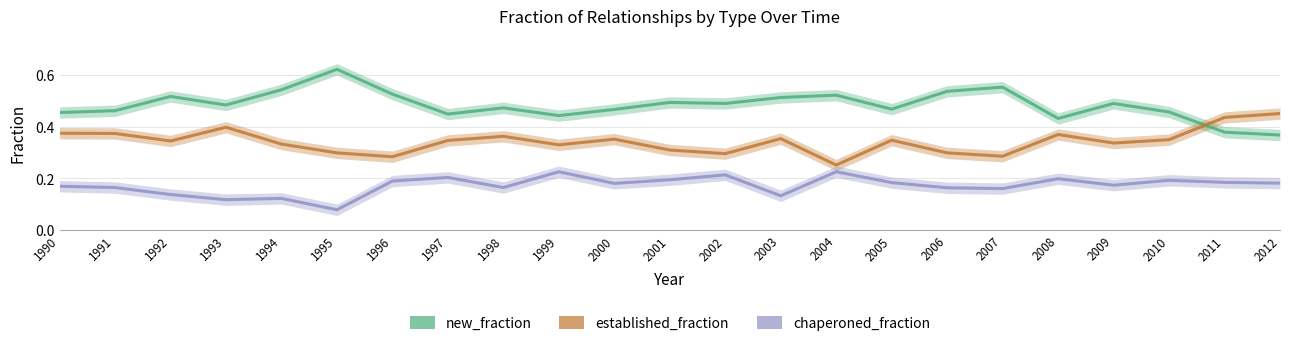

Rank the series at 2010 from highest to lowest value.

new_fraction, established_fraction, chaperoned_fraction